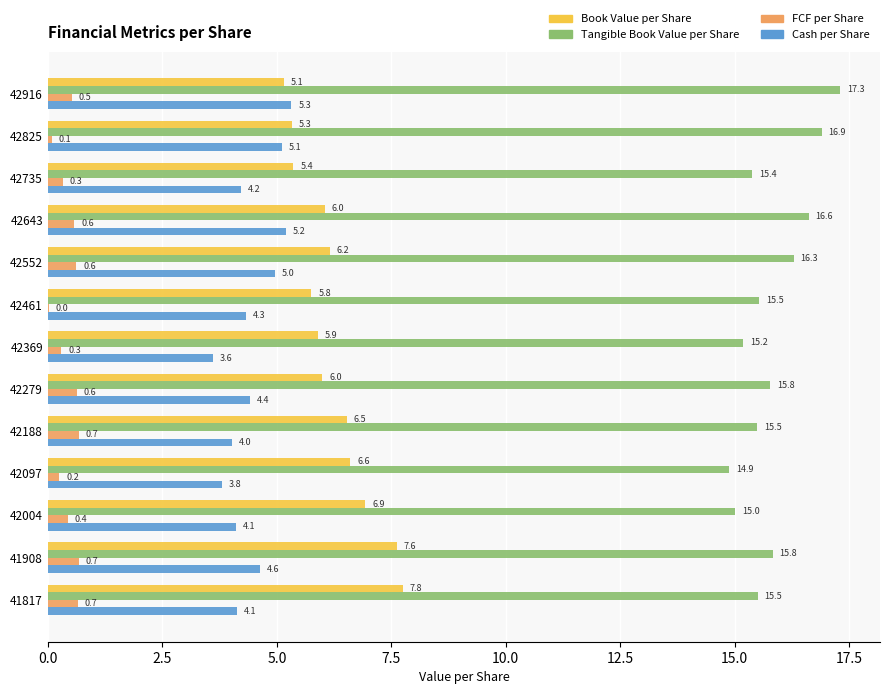

Which series has the largest range (max minus min)?

Book Value per Share